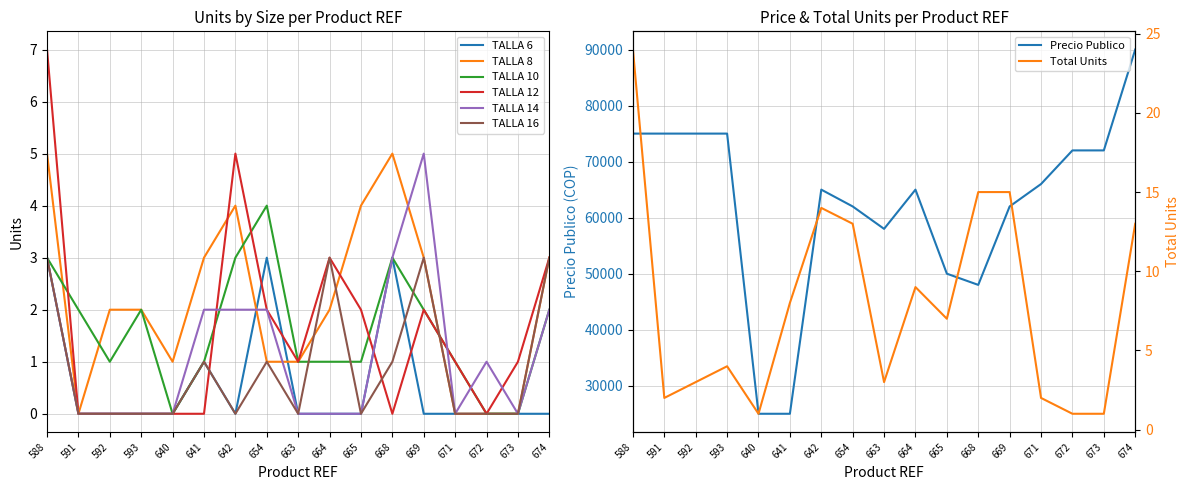

At how many categories does at least one series exceed 3?

6